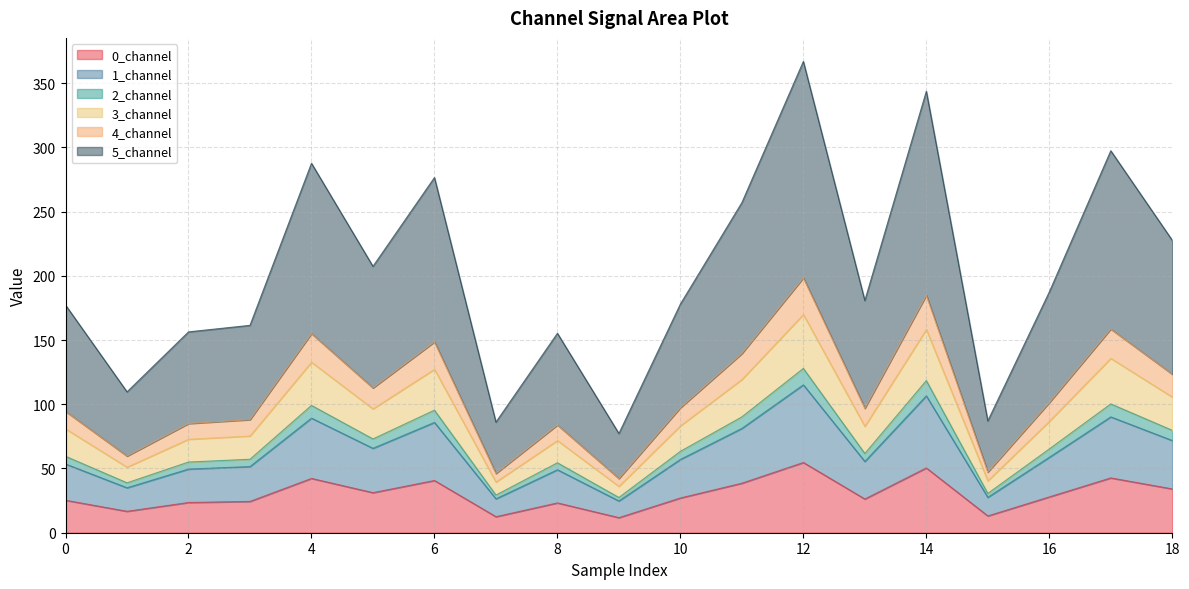

Does the chart display data point markers on the line(s)?

No